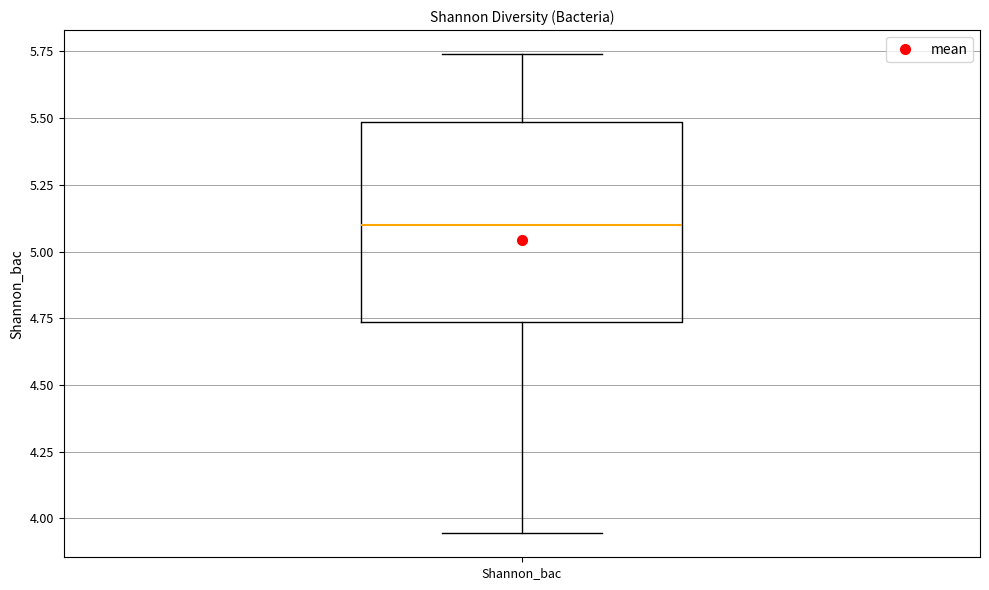

Read this box plot against the y-axis: the position of the median line, the range covered by the box, and the ends of both whiskers. The values are not printed on the chart, so give them approximately, as read against the axis.

median 5.10, box 4.75 to 5.50, whiskers 3.95 to 5.75